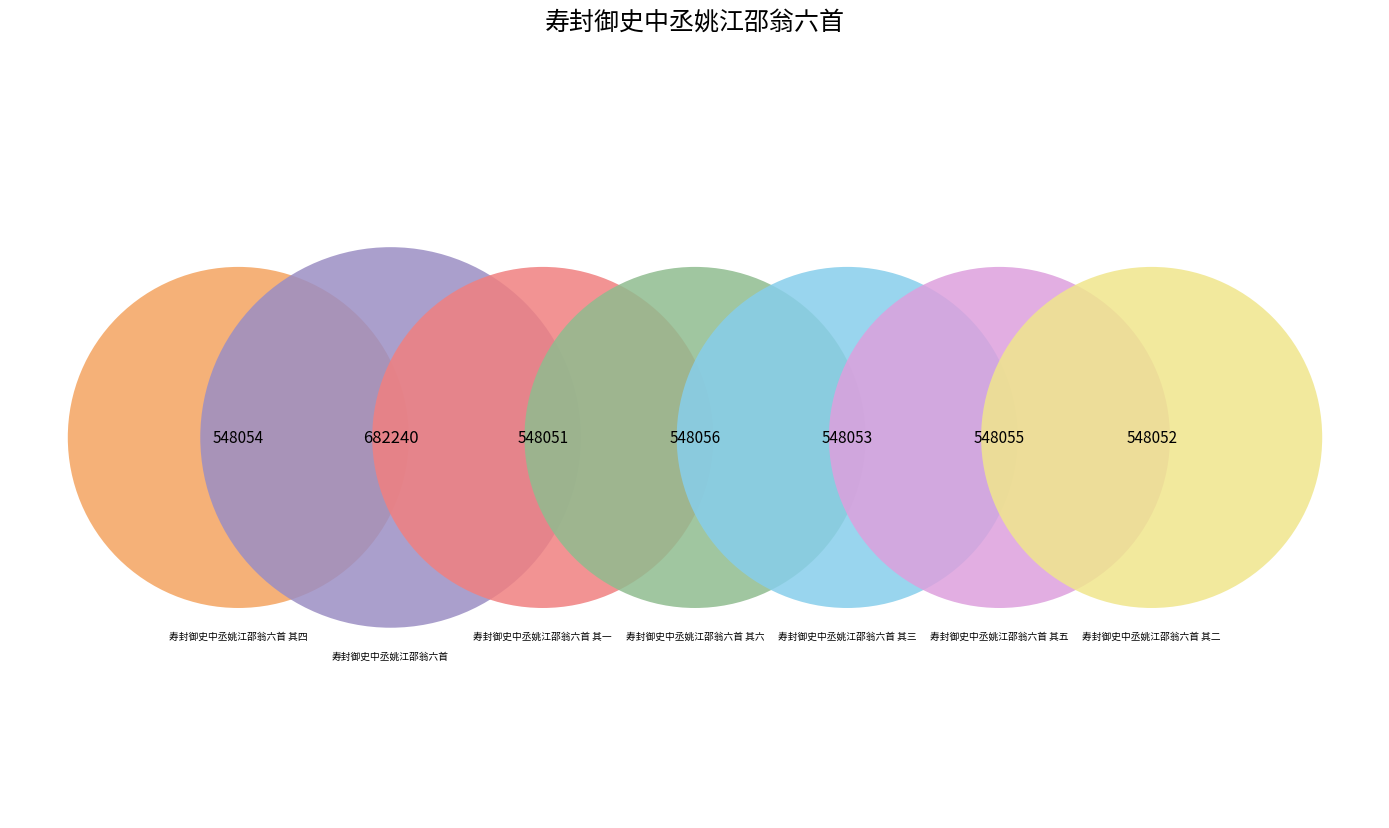

To the nearest percent, what is the difference between the largest and smallest slice percentages?

3%